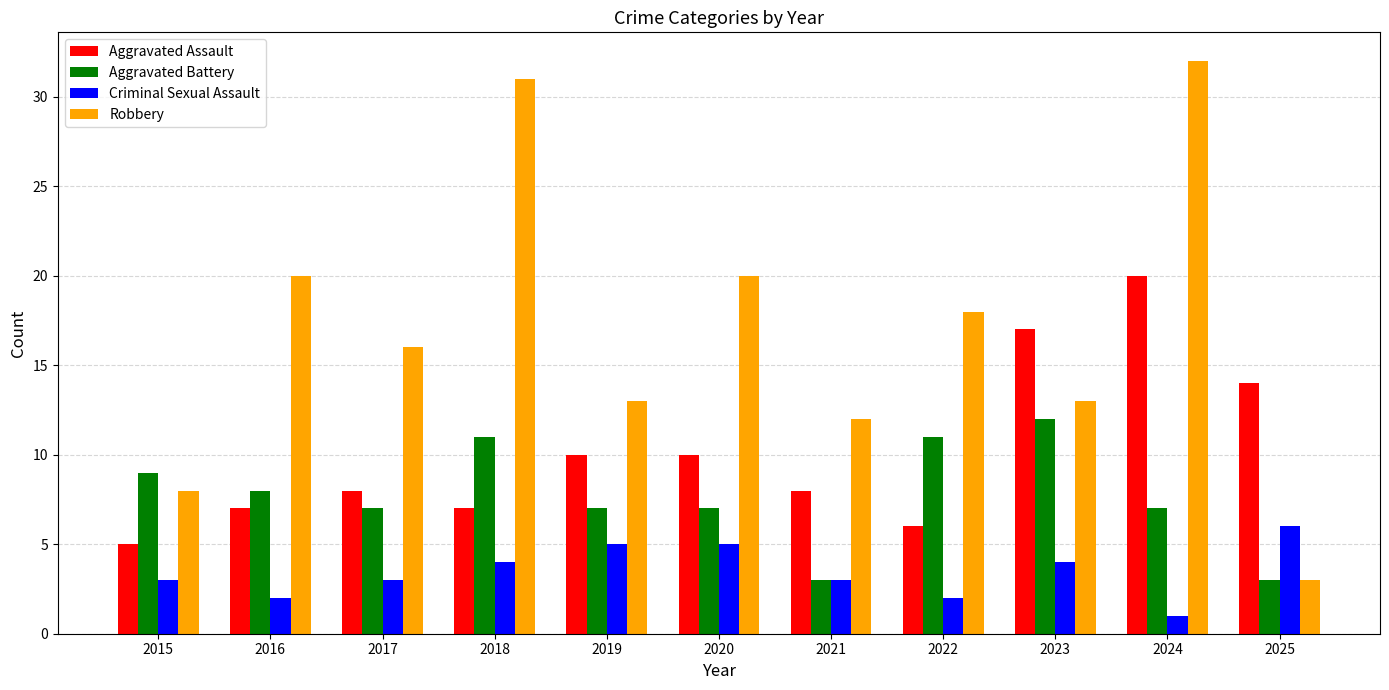

Is it true that Aggravated Battery equals 12 at 2023?

True